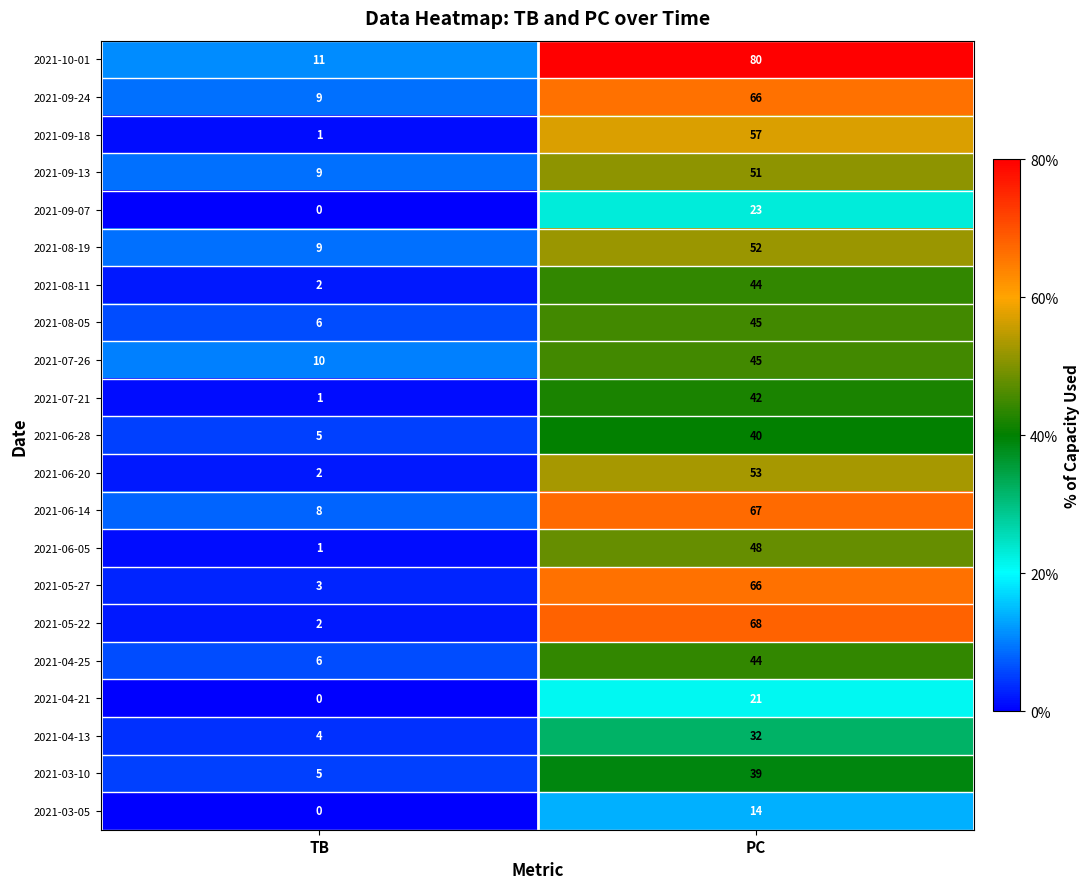

How many categories are shown in the chart?

2